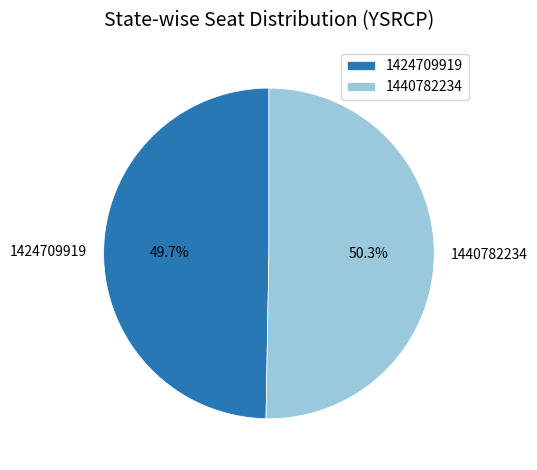

Is there a majority slice in this chart?

Yes